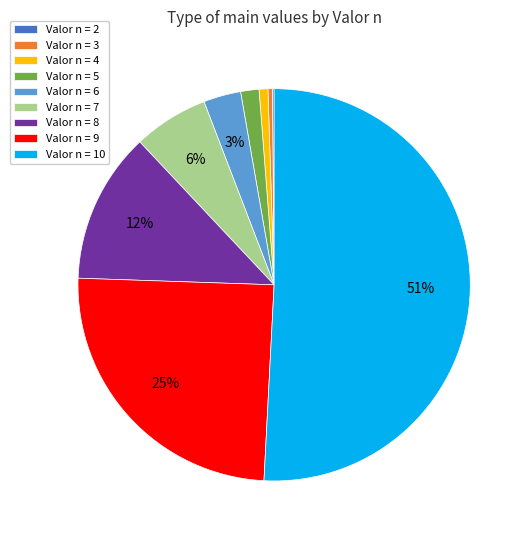

Approximately how many times larger is the value at Valor n = 9 compared to Valor n = 3?

67.9